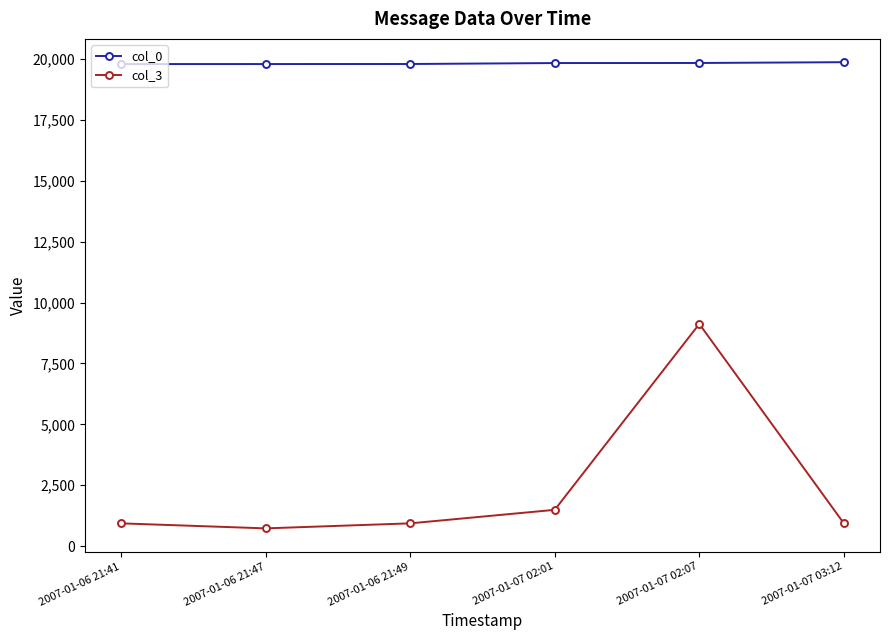

At how many categories does at least one series exceed 15844?

6